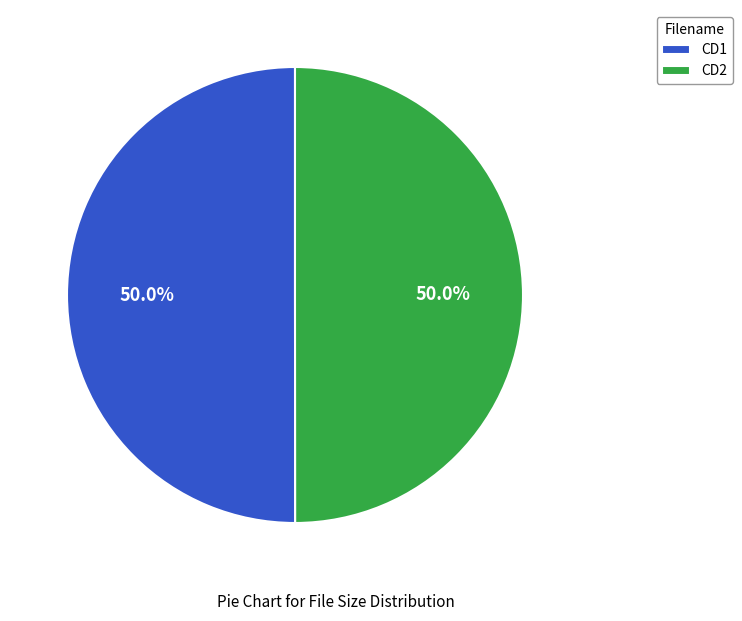

What is the ratio of the value at CD2 to the value at CD1?

1.0